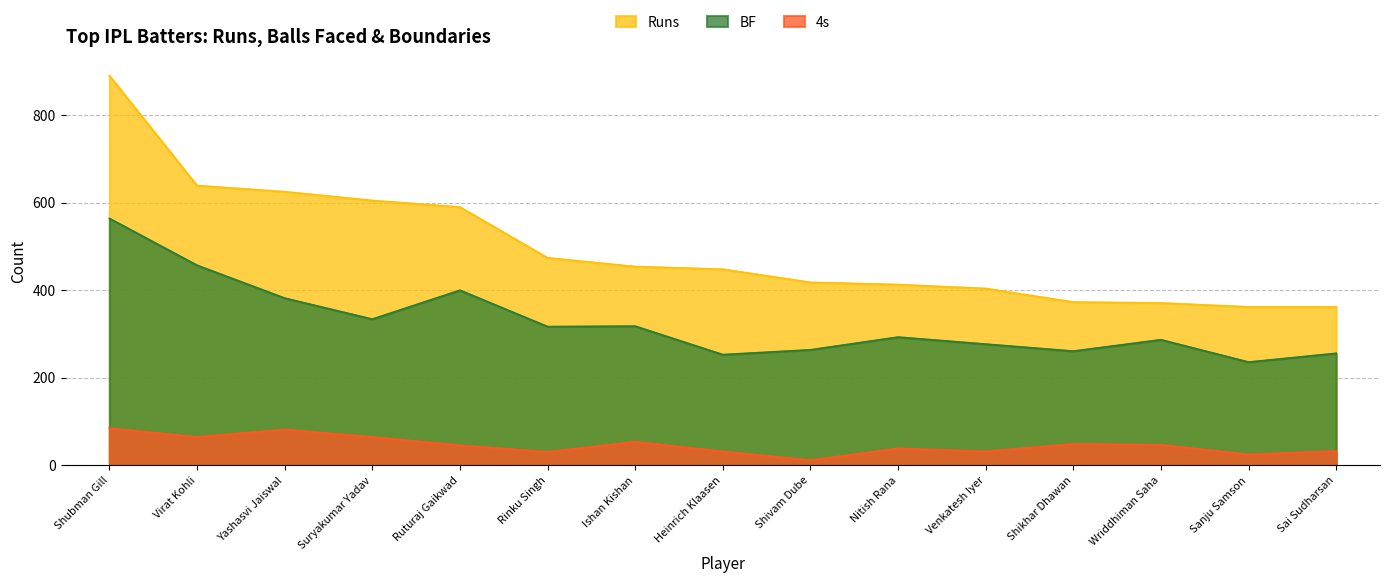

What are all the series names shown in the legend?

Runs, BF, 4s